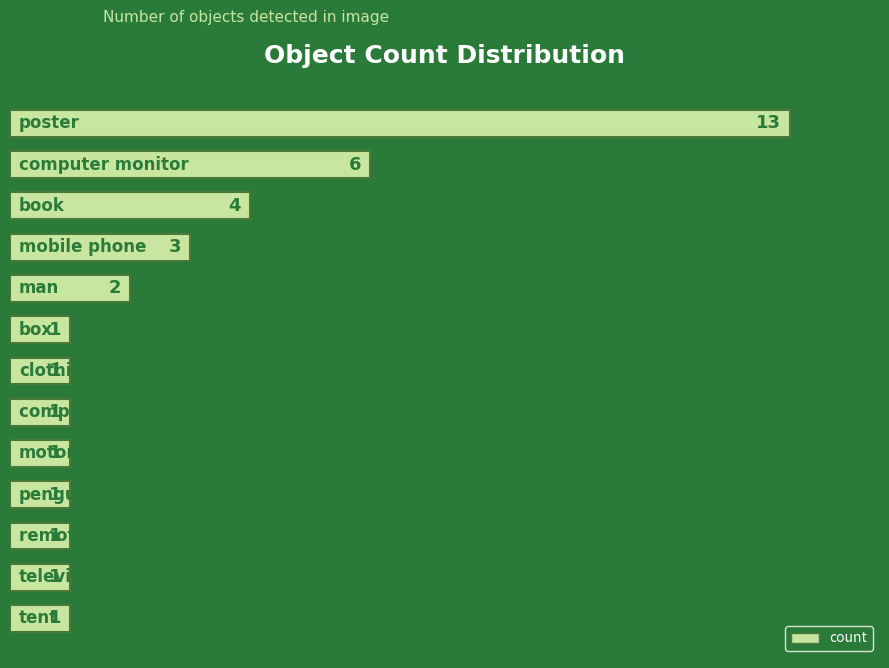

What is the value of the 1st bar from the top?

13